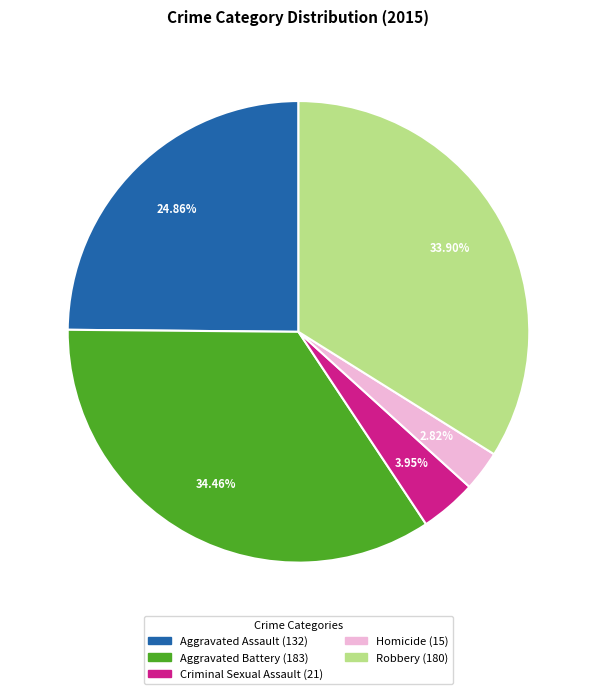

To the nearest percent, what is the combined percentage of Robbery and Criminal Sexual Assault?

38%